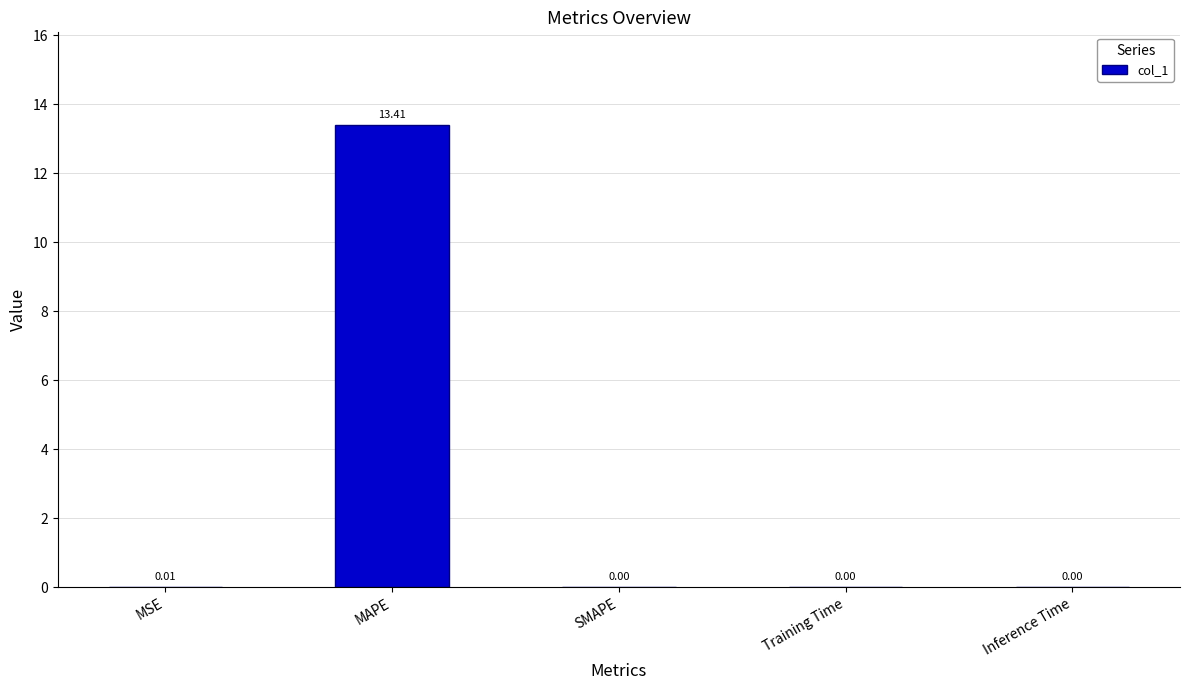

Which has a higher value, SMAPE or MSE?

MSE